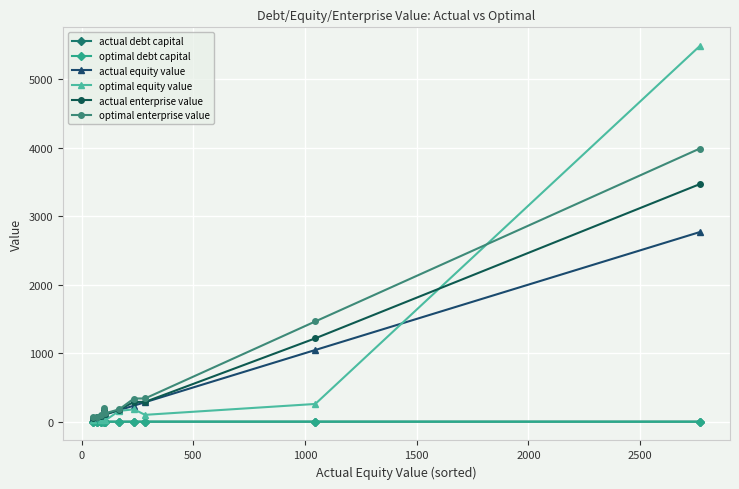

How many categories are shown in the chart?

10